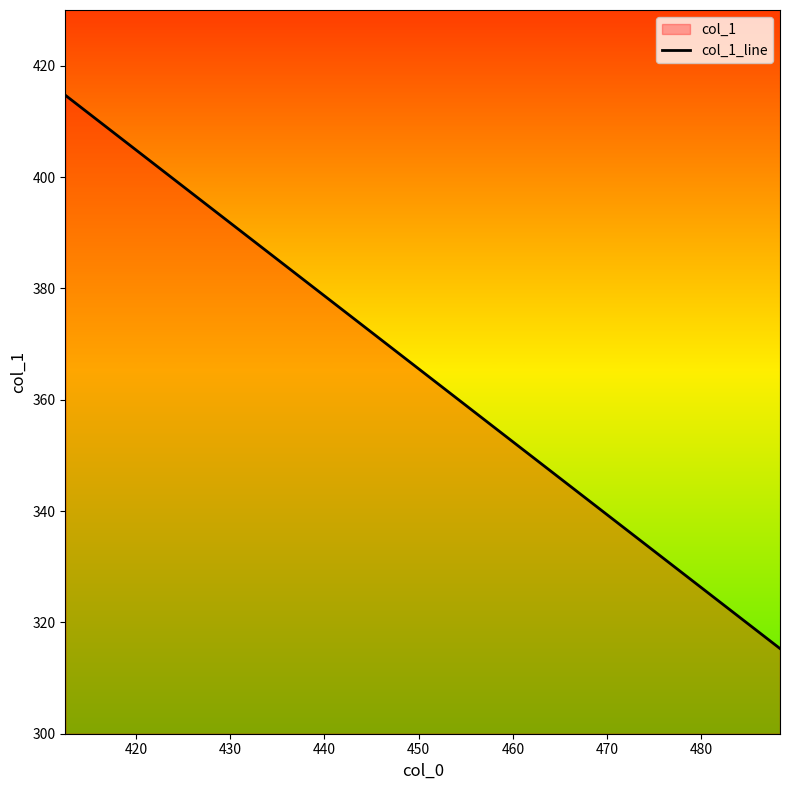

Reading left to right, list all the values displayed in this chart.

414.7	394.8	374.9	355.1	335.2	315.3